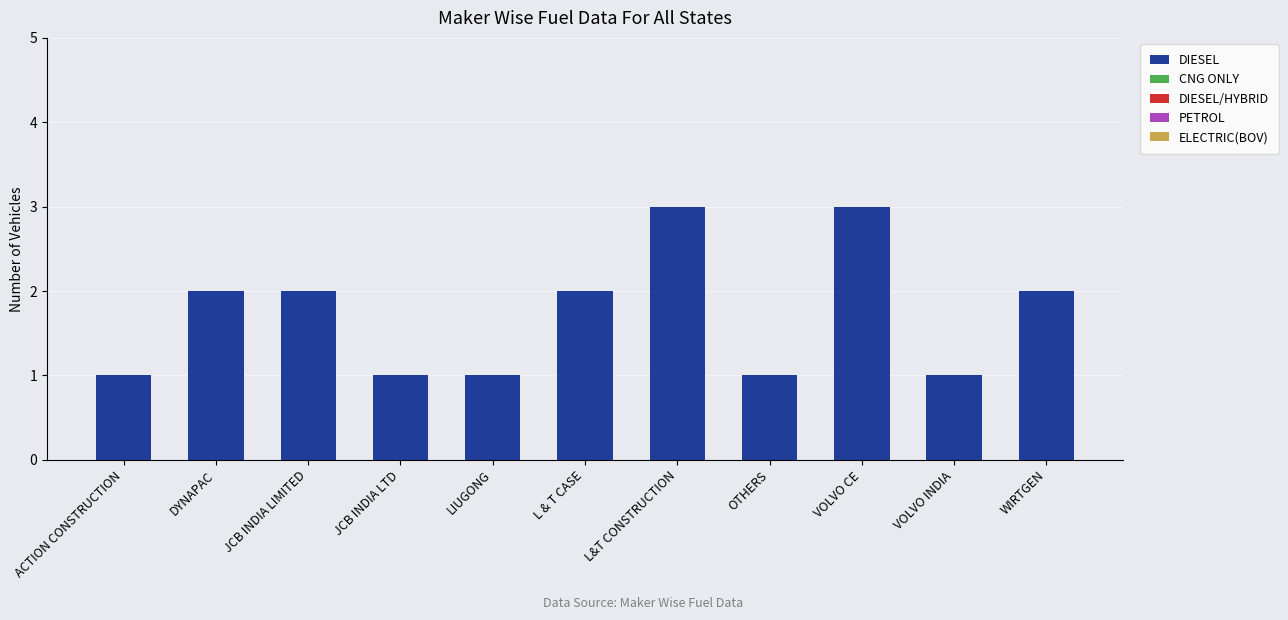

What is the maximum value shown in the chart?

3